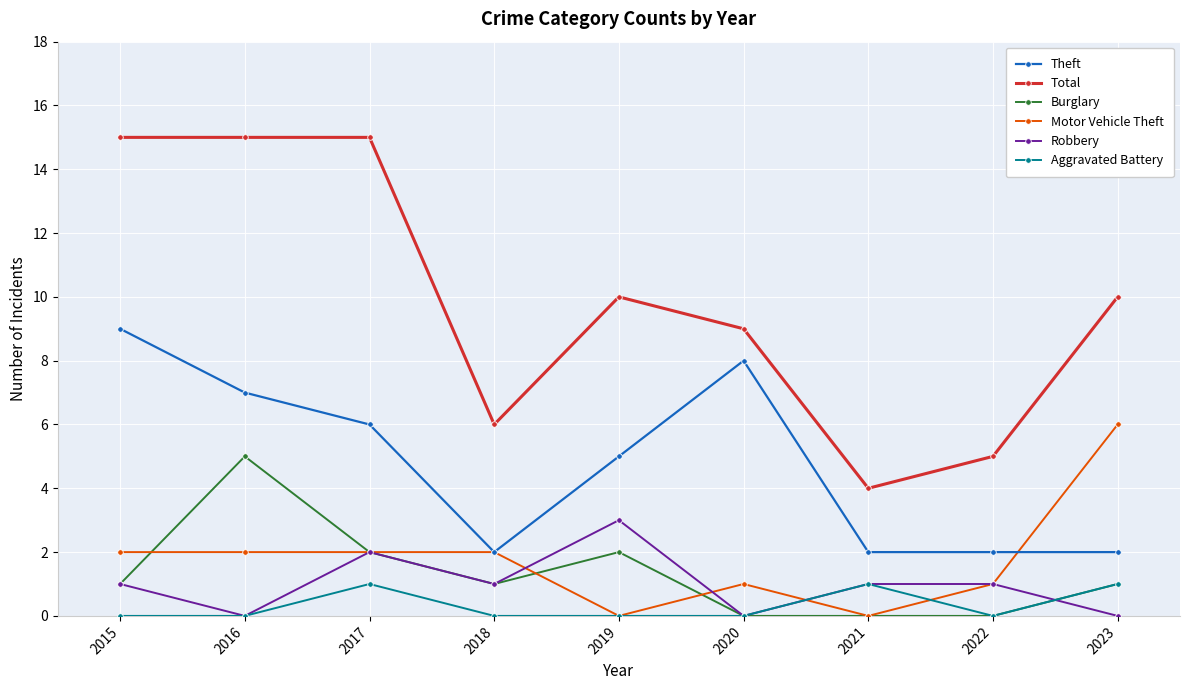

What are all the series names shown in the legend?

Theft, Total, Burglary, Motor Vehicle Theft, Robbery, Aggravated Battery